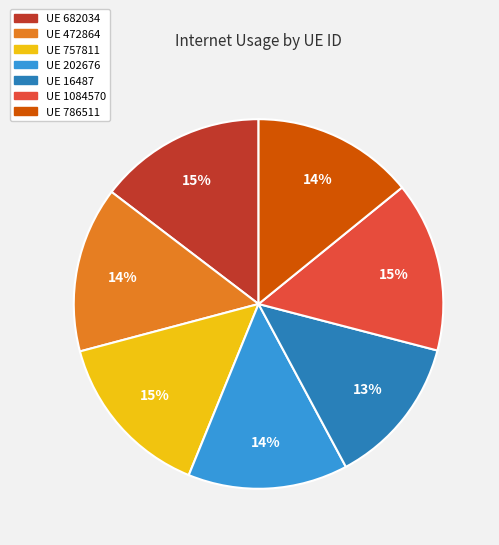

How many slices are in this pie chart?

7